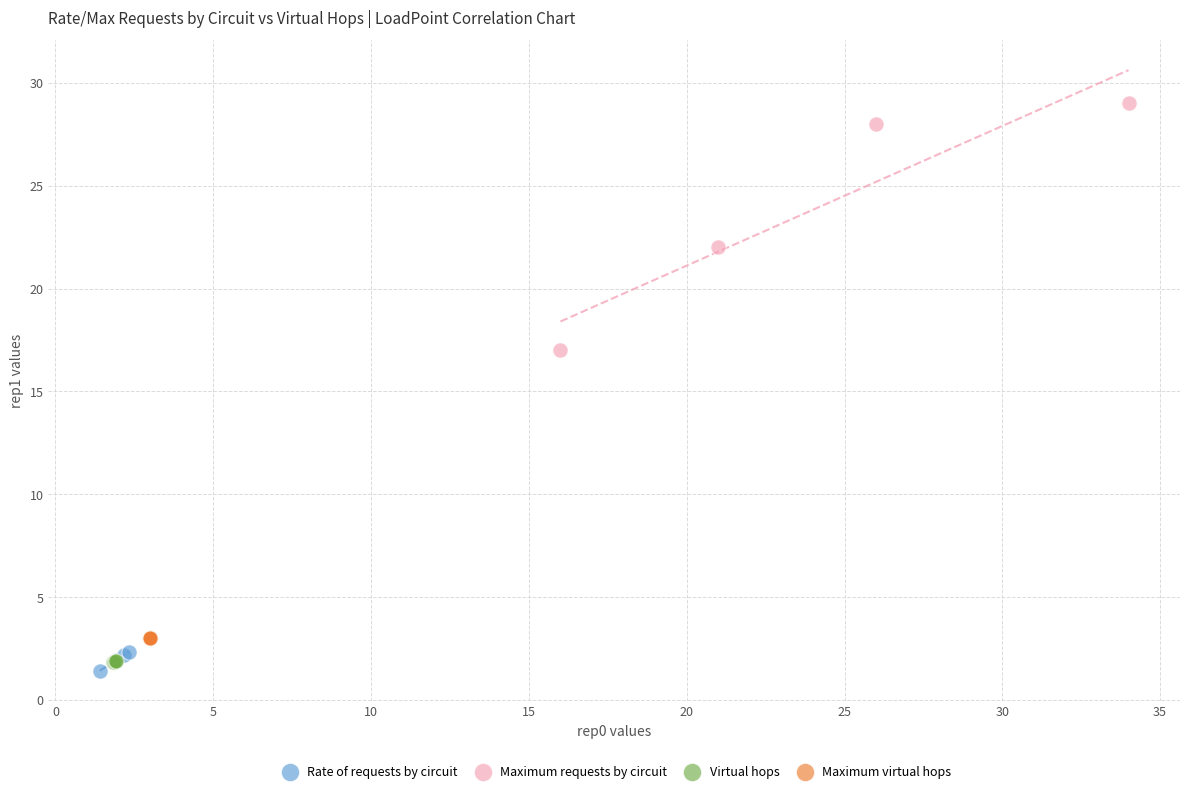

Which series contains the highest Y value?

Maximum requests by circuit